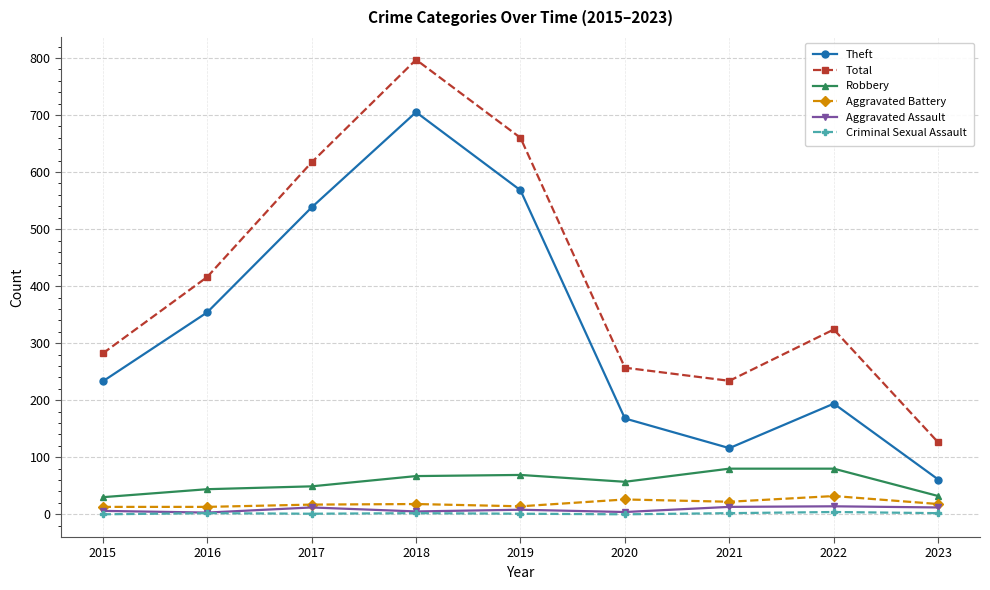

Which series has the largest total across all categories?

Total